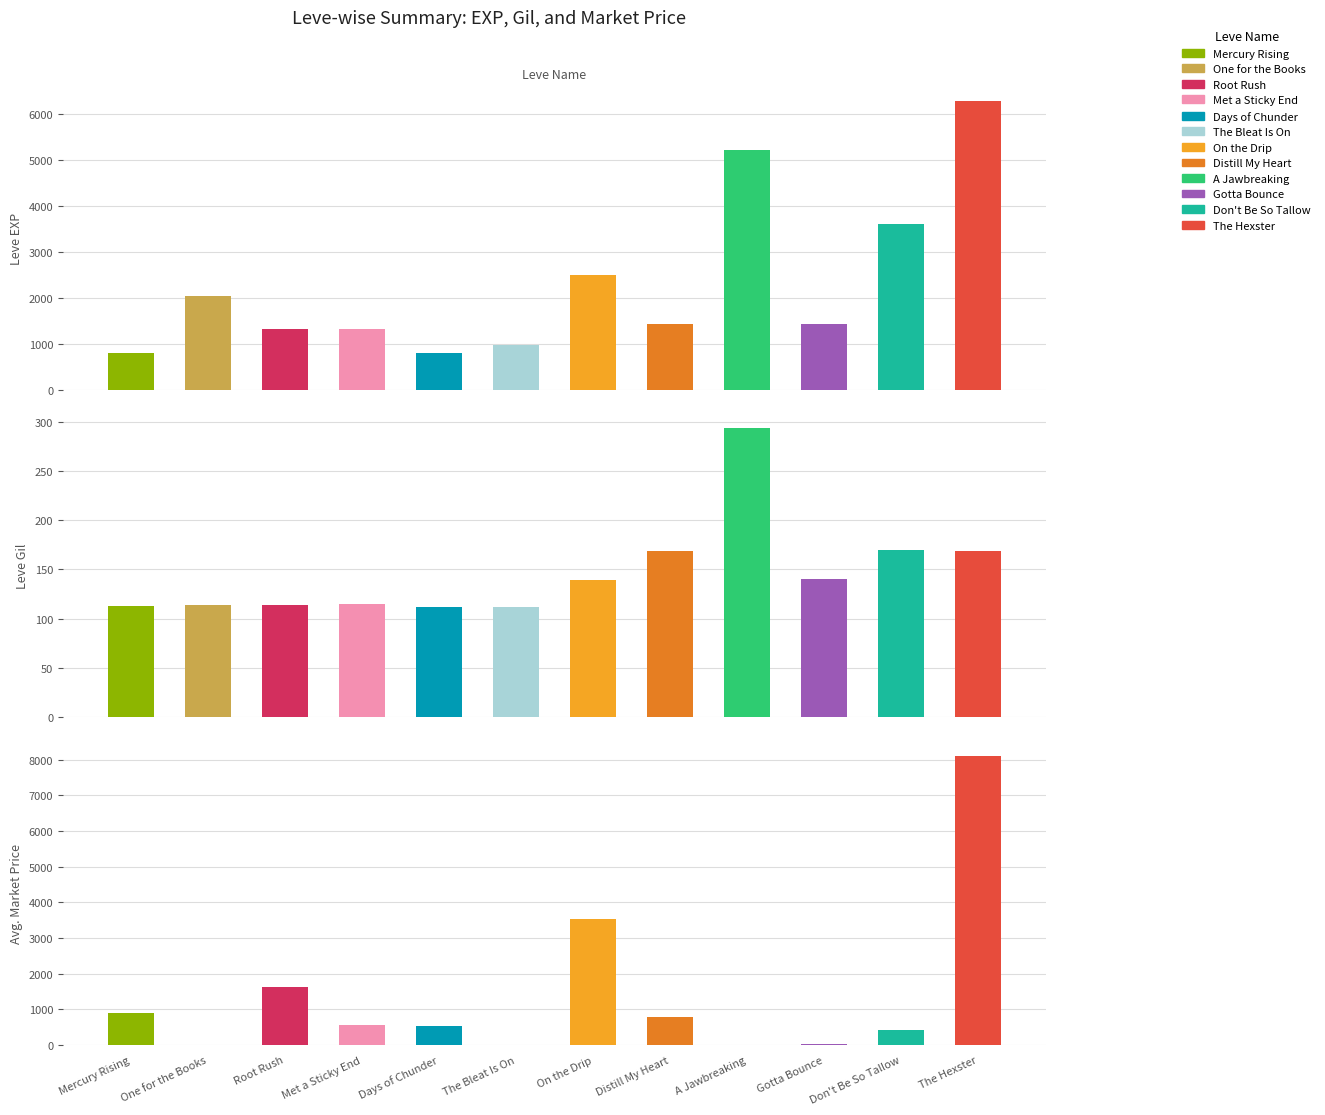

Which series has the largest total across all categories?

Leve EXP